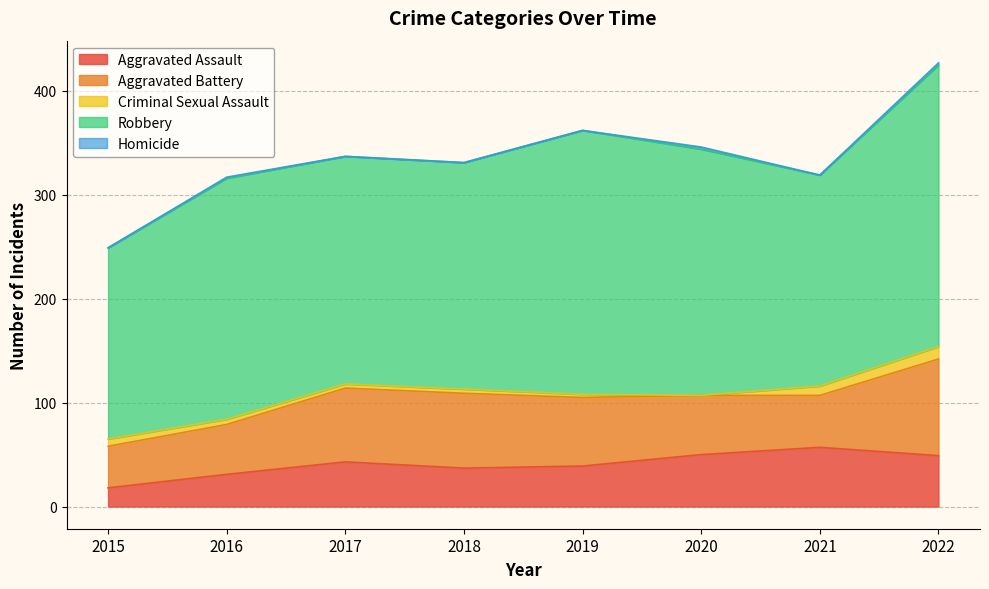

What is the sum of the Aggravated Battery values at 2017 and 2016?

119